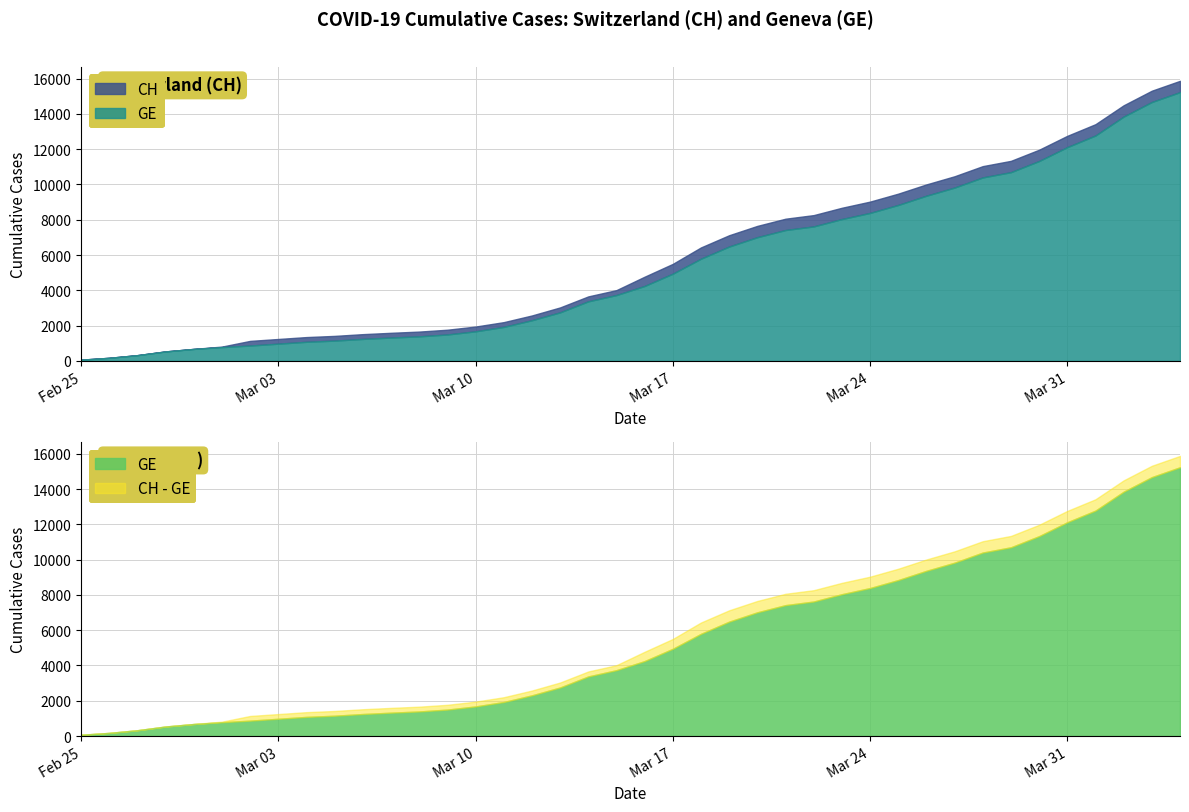

What value does the GE series have at 2020-03-17?

4944